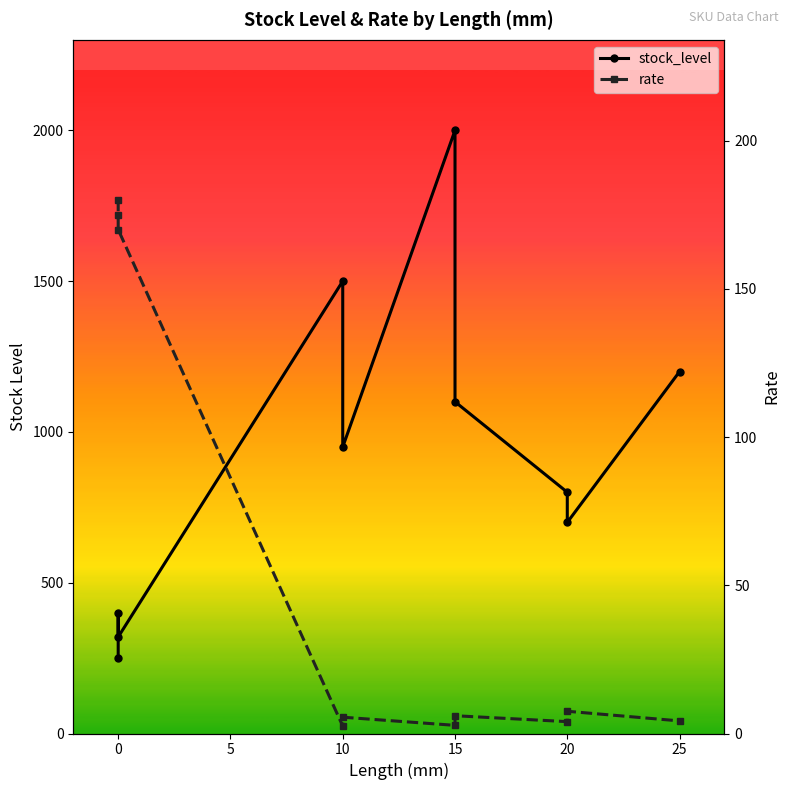

Reading left to right, extract all data points from this chart.

stock_level: 250.0	400.0	320.0	1500.0	950.0	2000.0	1100.0	800.0	700.0	1200.0
rate: 180.0	175.0	170.0	2.5	5.5	2.8	6.0	4.0	7.5	4.2